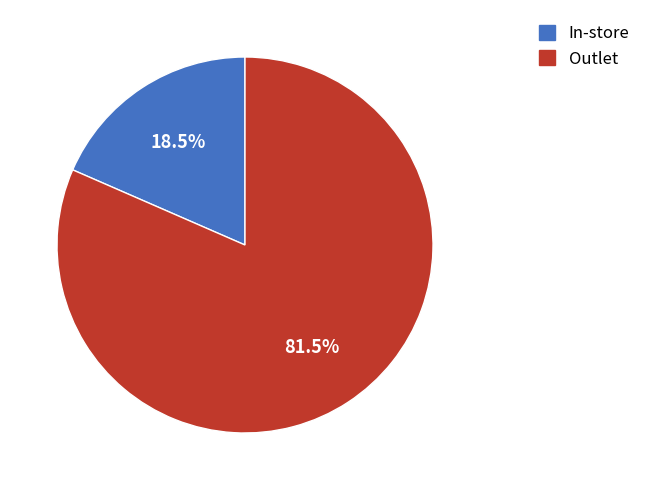

Do Outlet and In-store together represent more than half of the pie?

Yes